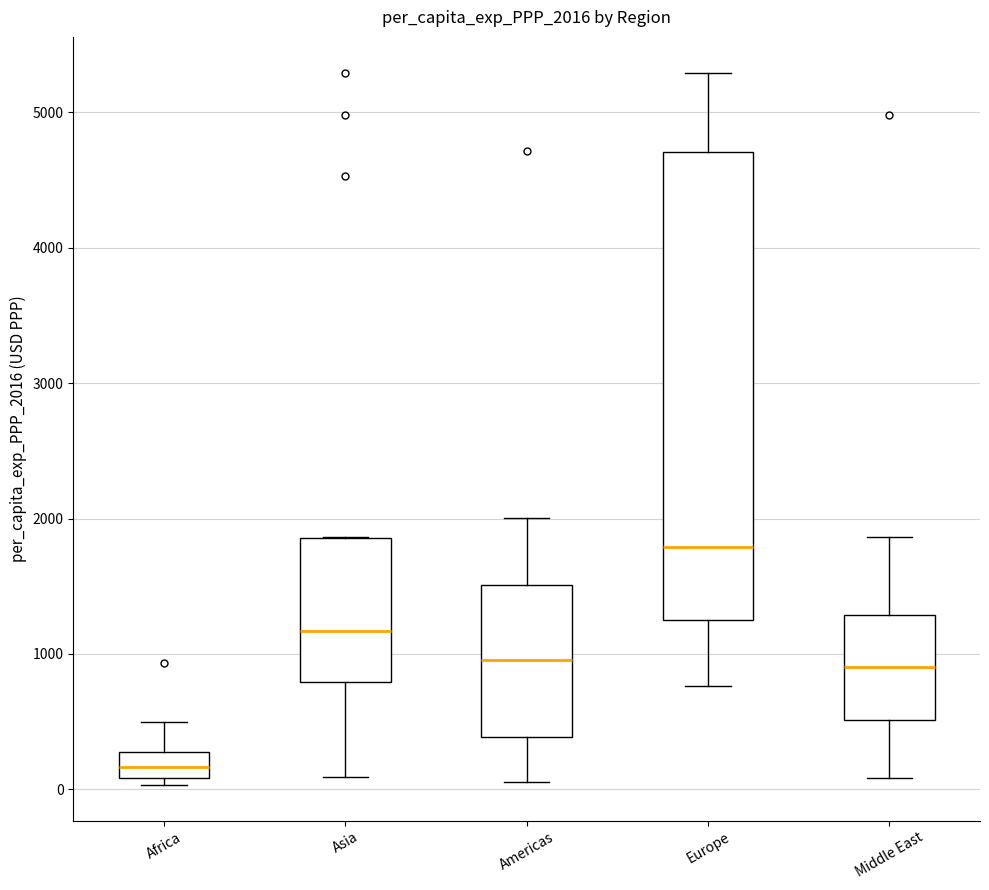

Reading left to right, transcribe this box plot: for each box, give where its median line is, the range the box spans, and where its two whiskers end, as read against the y-axis. The values are not printed on the chart, so give them approximately, as read against the axis.

Africa: median 200, box 100 to 300, whiskers 0 to 500
Asia: median 1200, box 800 to 1900, whiskers 100 to 1900
Americas: median 1000, box 400 to 1500, whiskers 100 to 2000
Europe: median 1800, box 1300 to 4700, whiskers 800 to 5300
Middle East: median 900, box 500 to 1300, whiskers 100 to 1900